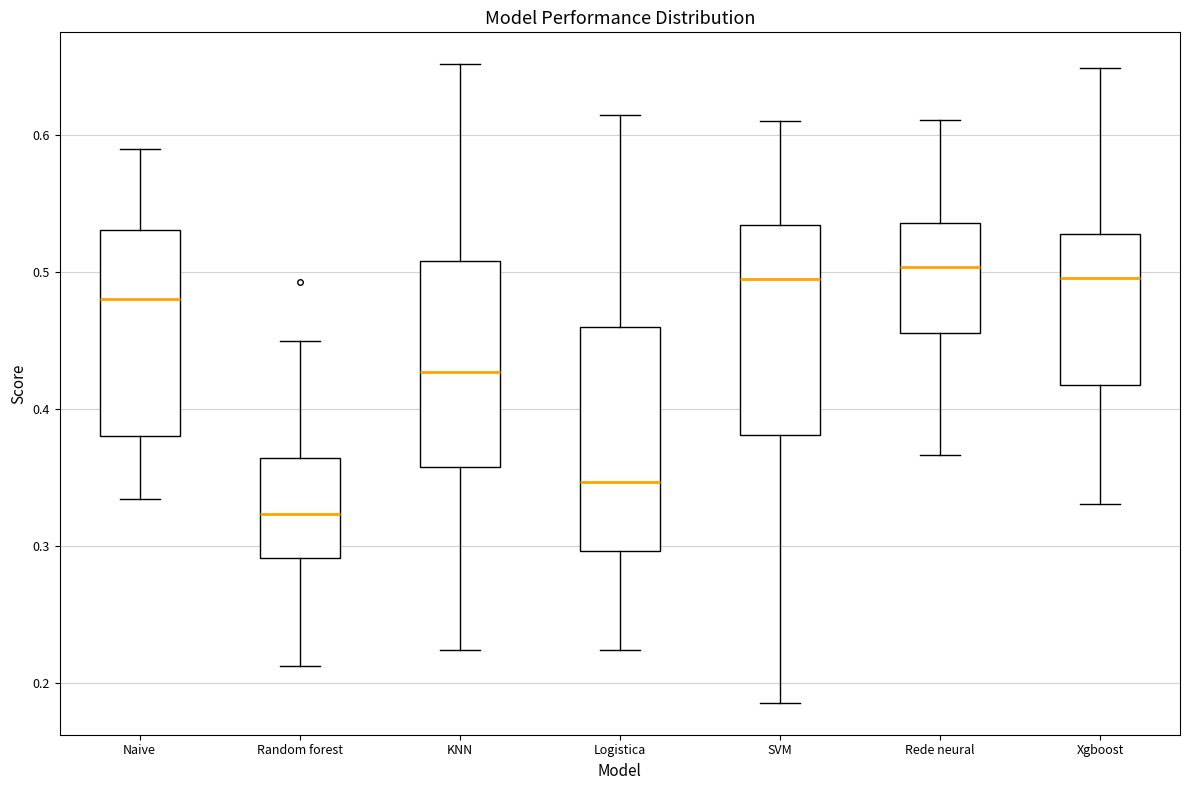

Reading left to right, transcribe this box plot: for each box, give where its median line is, the range the box spans, and where its two whiskers end, as read against the y-axis. The values are not printed on the chart, so give them approximately, as read against the axis.

Naive: median 0.48, box 0.38 to 0.53, whiskers 0.33 to 0.59
Random forest: median 0.32, box 0.29 to 0.36, whiskers 0.21 to 0.45
KNN: median 0.43, box 0.36 to 0.51, whiskers 0.22 to 0.65
Logistica: median 0.35, box 0.30 to 0.46, whiskers 0.22 to 0.61
SVM: median 0.49, box 0.38 to 0.53, whiskers 0.19 to 0.61
Rede neural: median 0.50, box 0.46 to 0.54, whiskers 0.37 to 0.61
Xgboost: median 0.50, box 0.42 to 0.53, whiskers 0.33 to 0.65